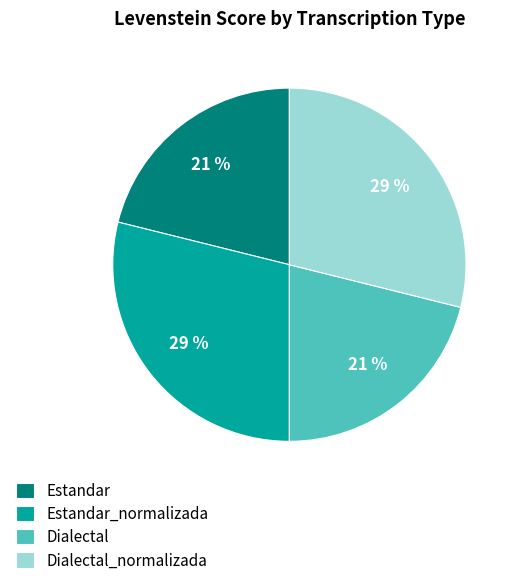

Is the sum of Estandar and Dialectal greater than half?

No